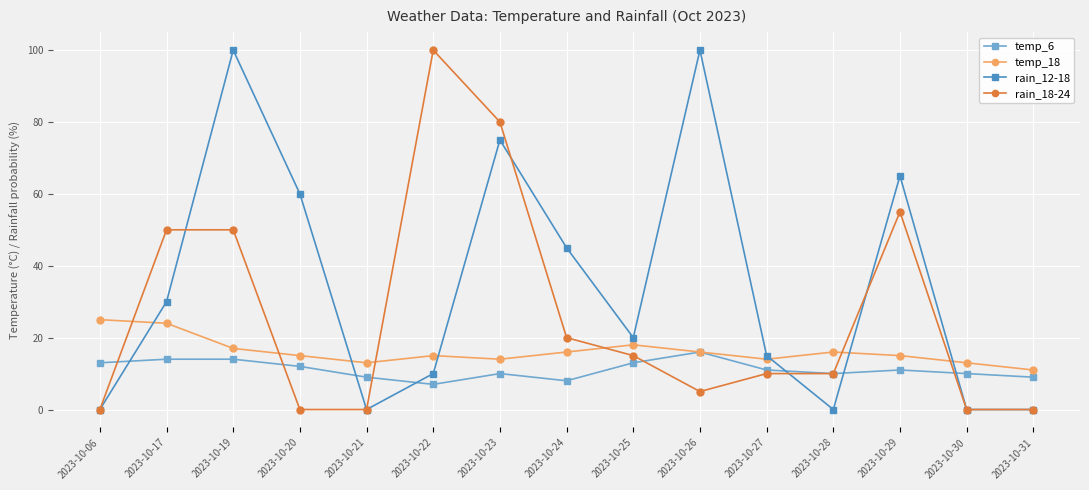

Where does the temp_6 series first go above 11?

2023-10-06